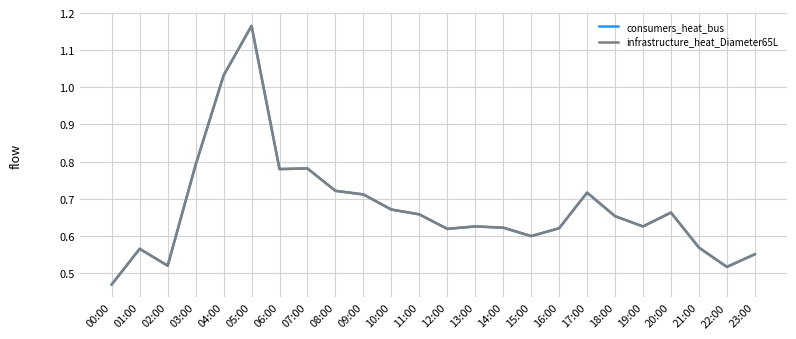

True or false: consumers_heat_bus and infrastructure_heat_Diameter65L cross at least once.

False